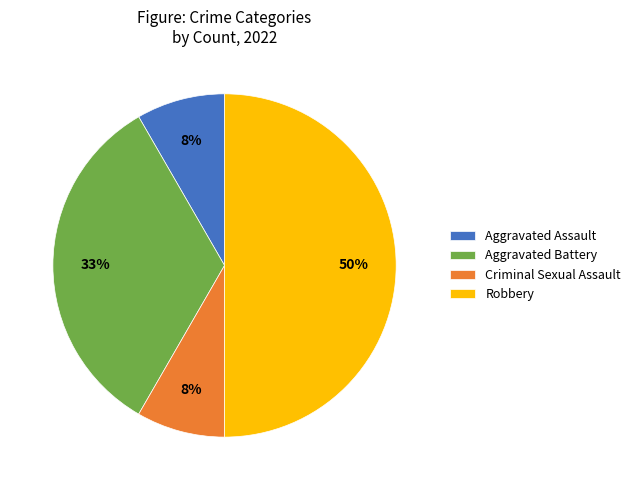

How many segments does this pie chart have?

4